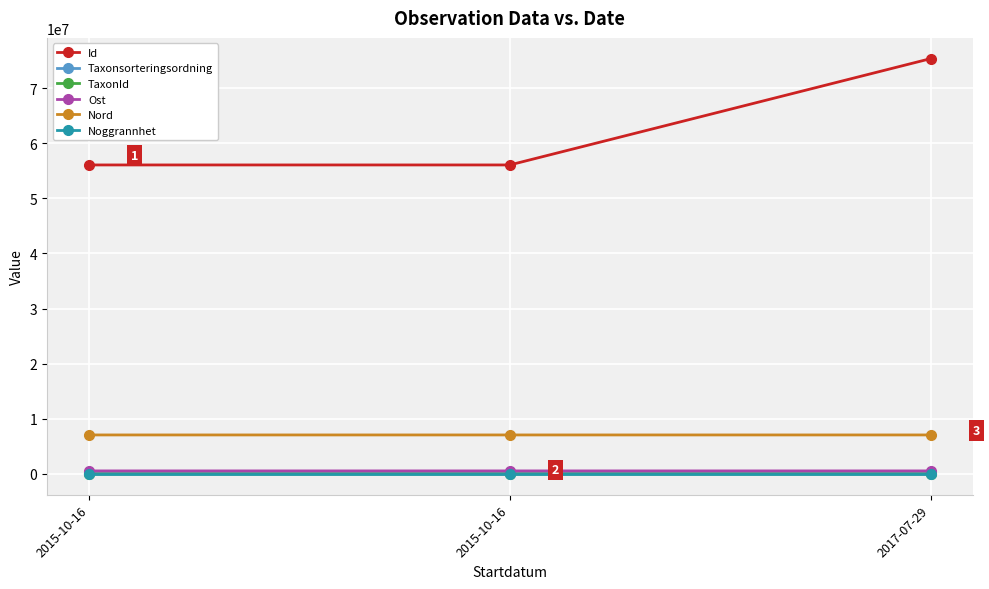

How many lines are shown in the chart?

6